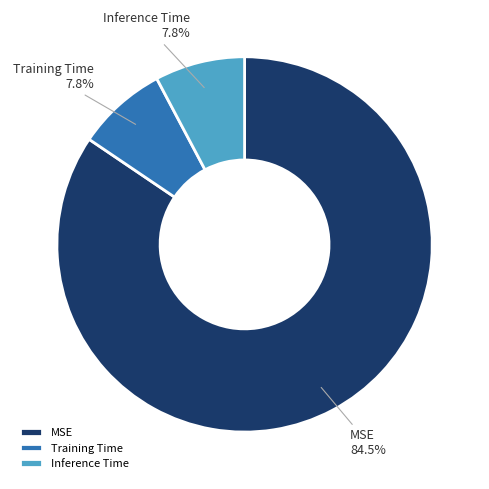

How many segments does this pie chart have?

3